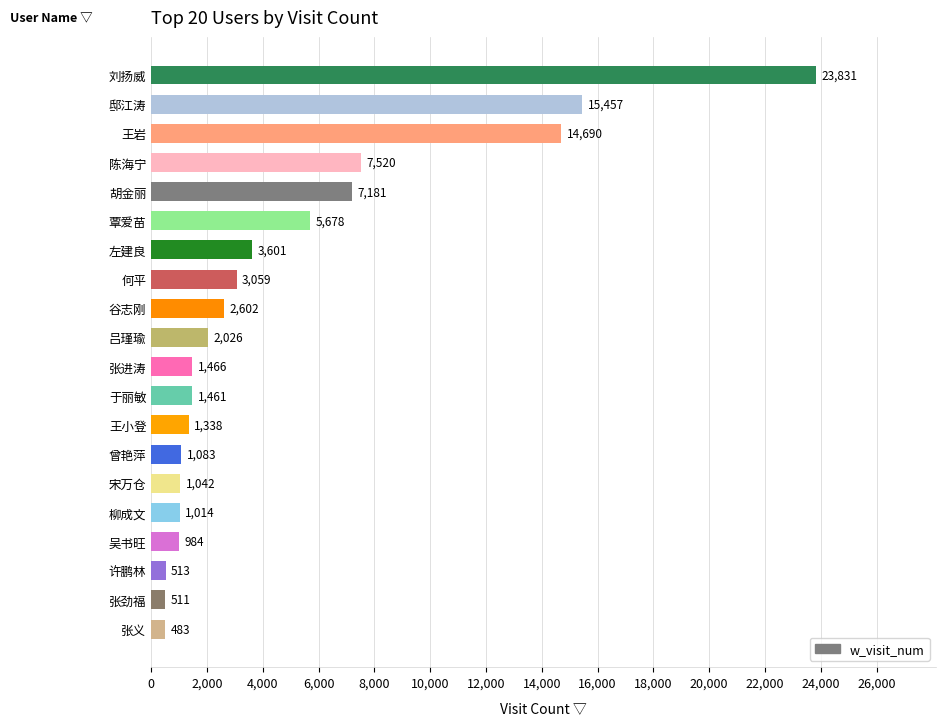

Which label corresponds to the smallest value in the chart?

张义